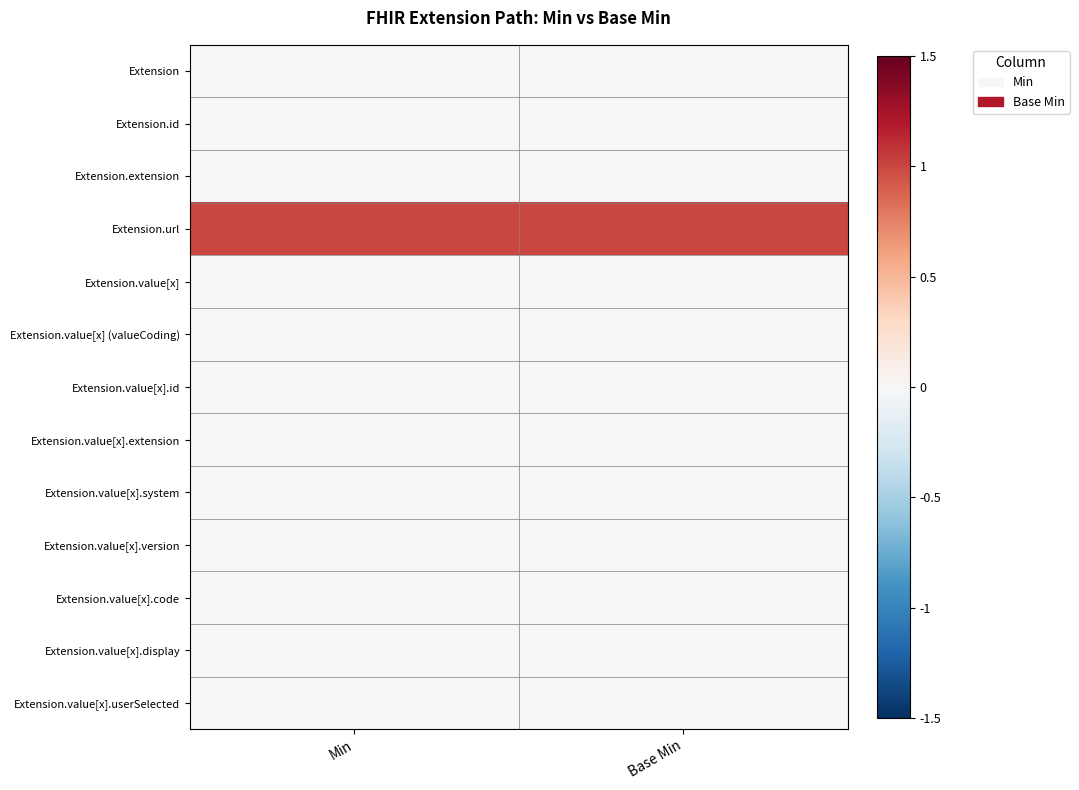

At how many categories does at least one series exceed 0?

2